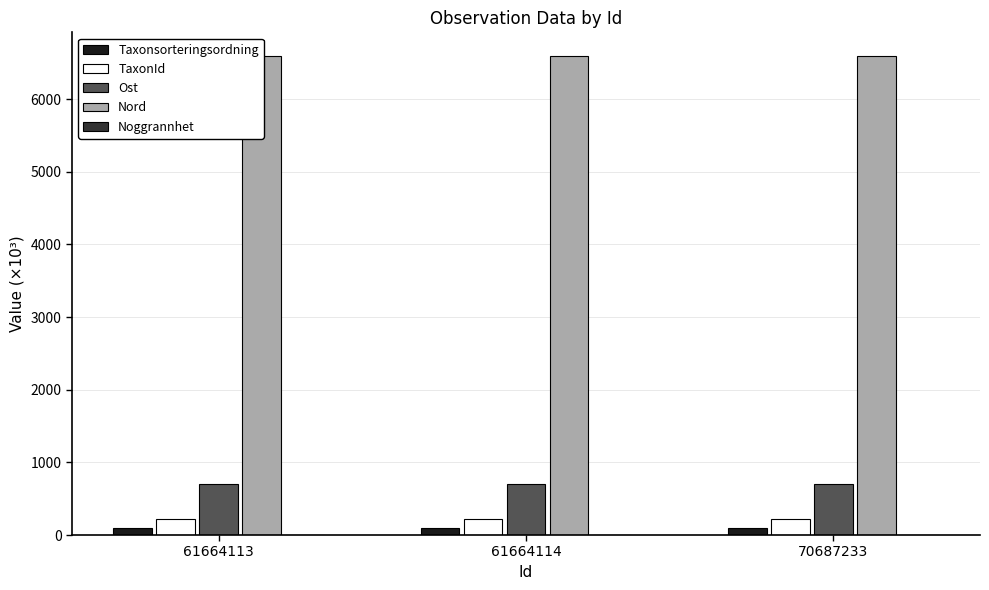

The Taxonsorteringsordning series shows 99.6 at 70687233. True or false?

True